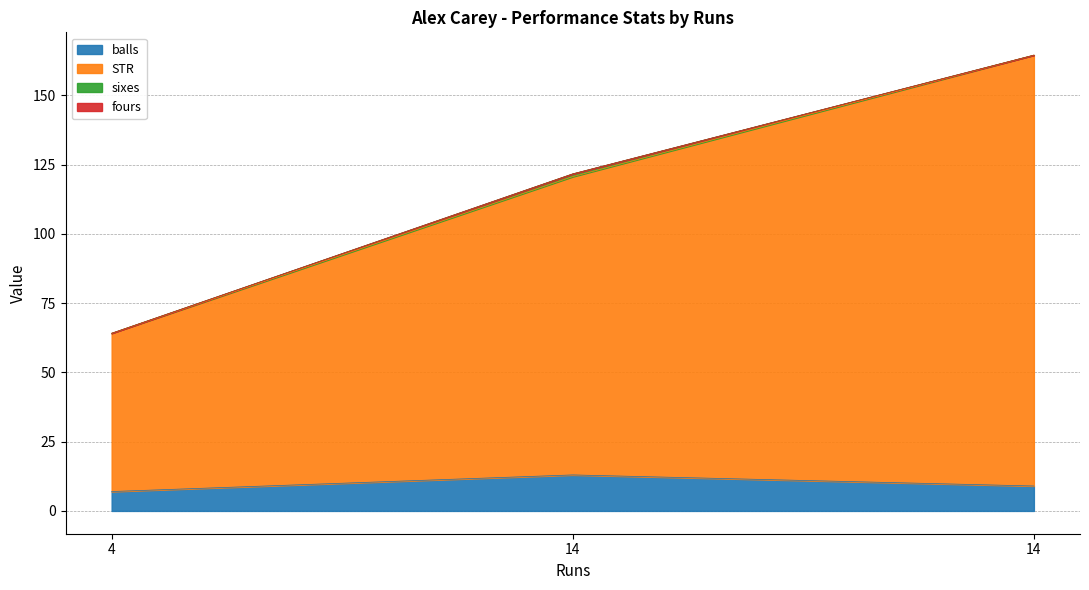

Count the balls values in the range 7 to 13.

3